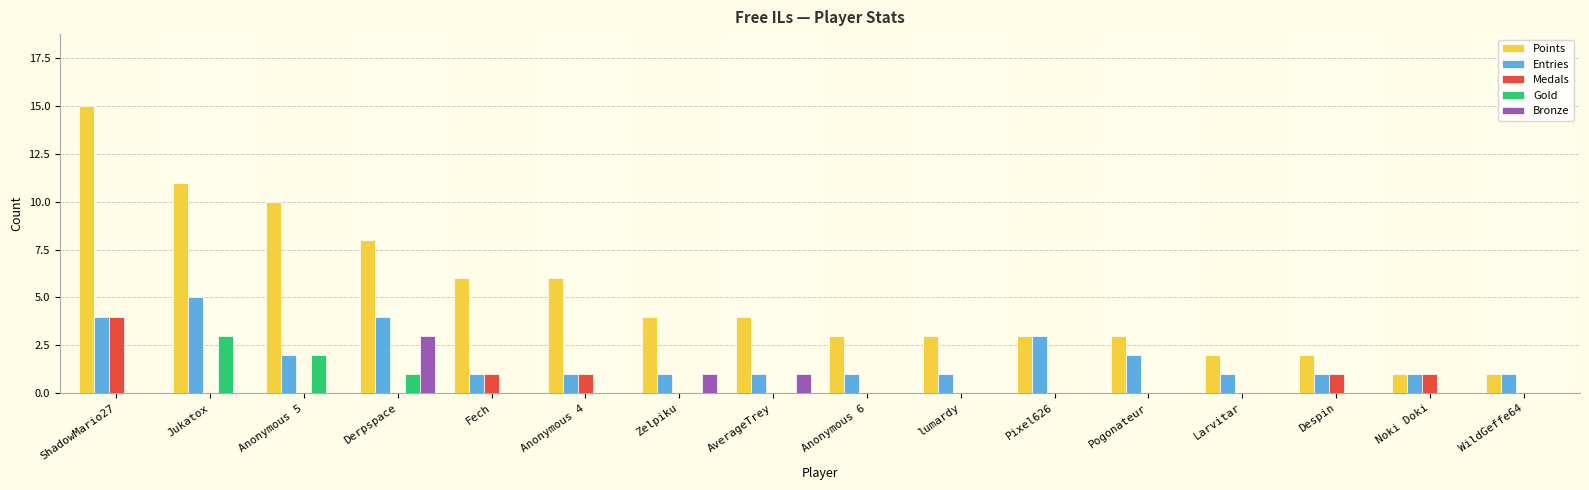

What is the sum of all Bronze values?

5